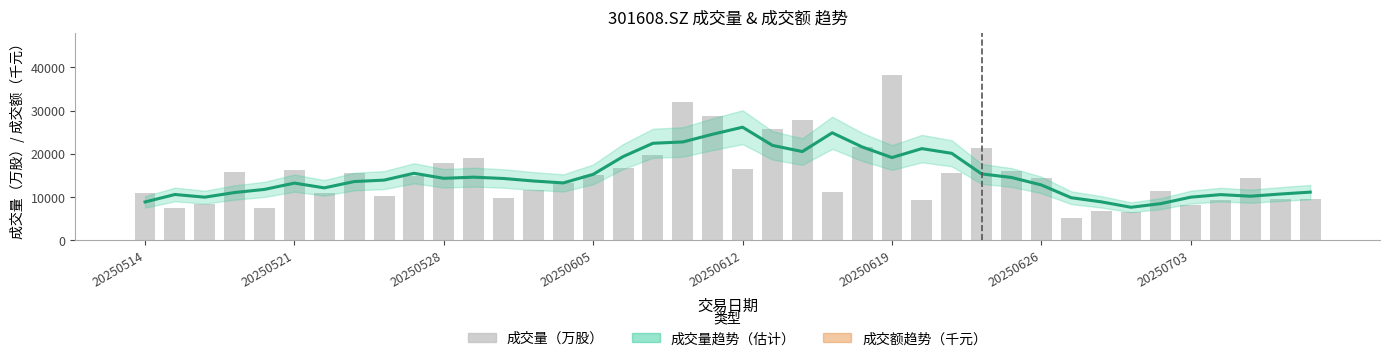

Rank the series by their maximum value, from highest to lowest.

成交额趋势（千元）, 成交量（万股）, 成交量趋势（估计）